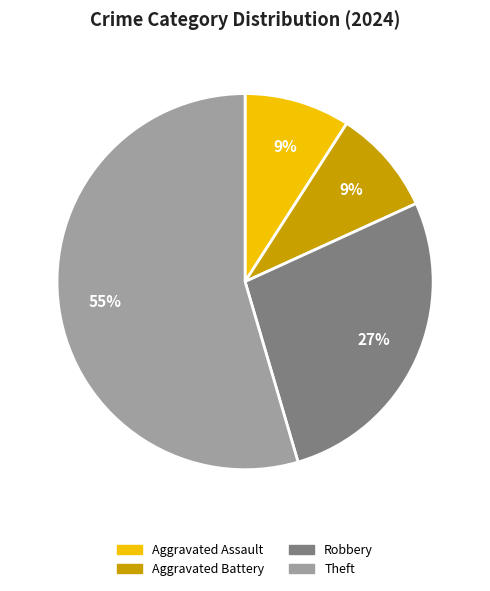

Between Aggravated Assault and Theft, which is larger?

Theft